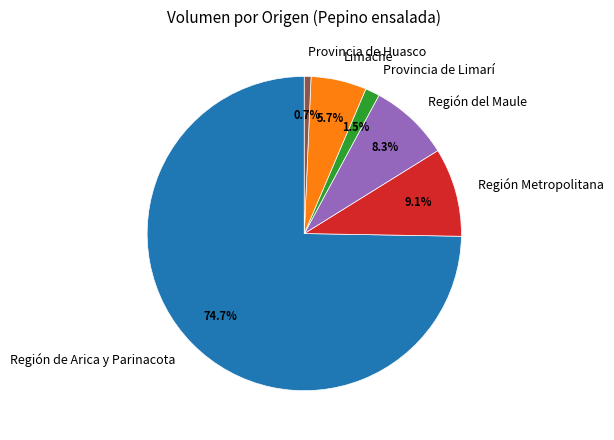

Rank the categories by value from lowest to highest.

Provincia de Huasco, Provincia de Limarí, Limache, Región del Maule, Región Metropolitana, Región de Arica y Parinacota